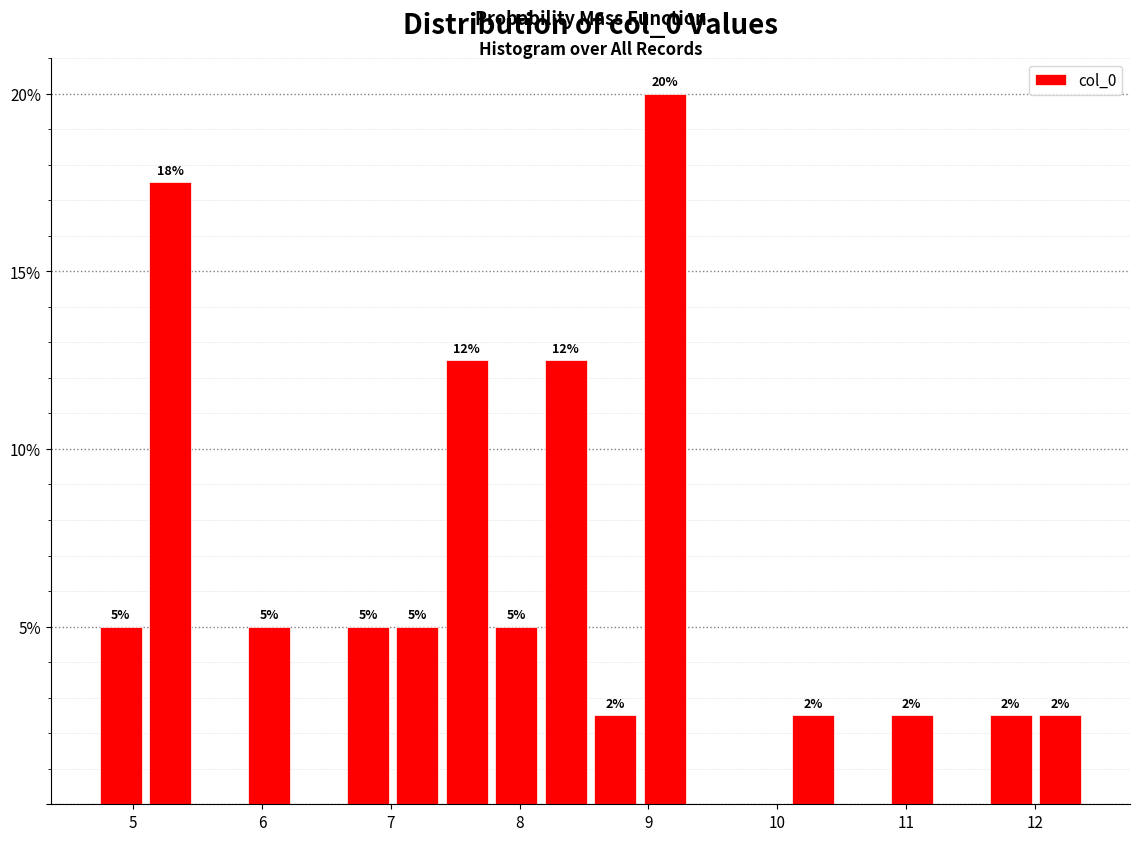

Read against the x-axis, roughly where is the centre of the tallest bar?

9.1